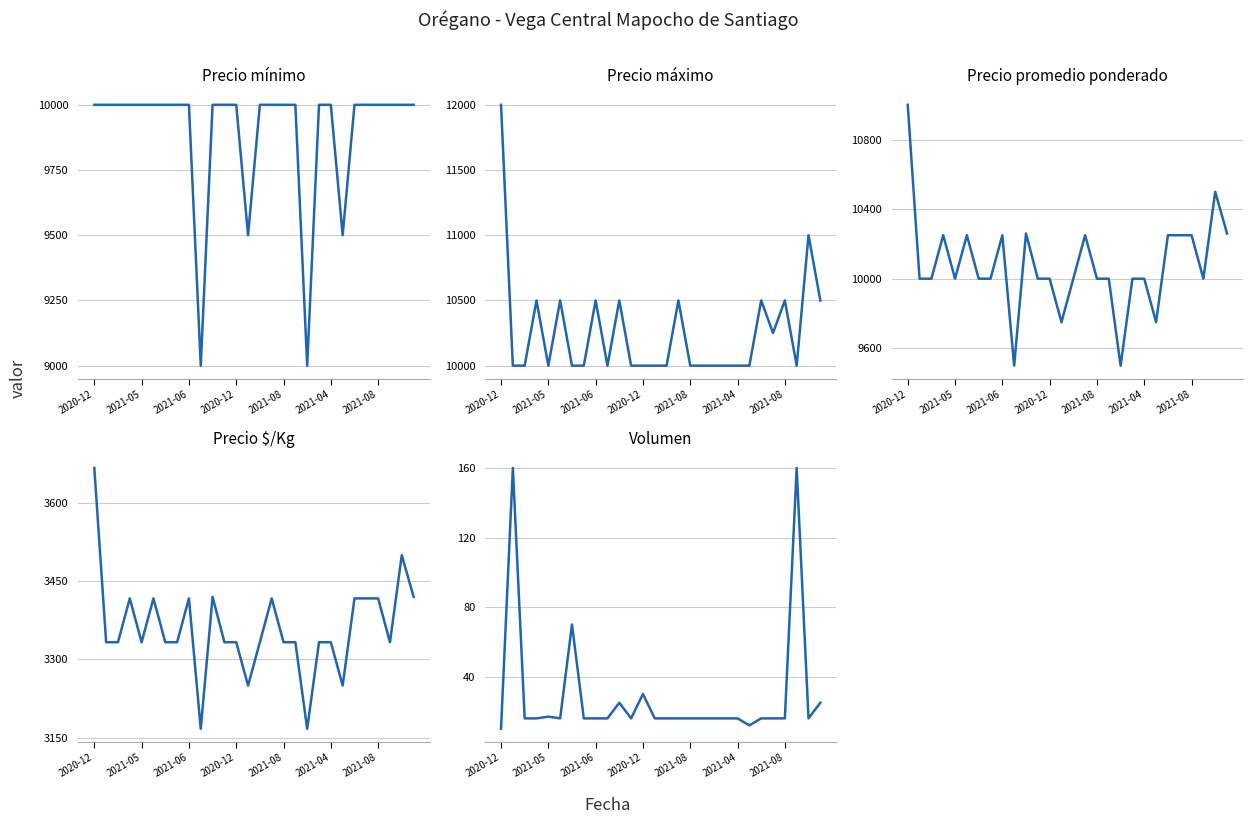

The value of Precio minimo at 2021-04 is 15419. True or false?

False